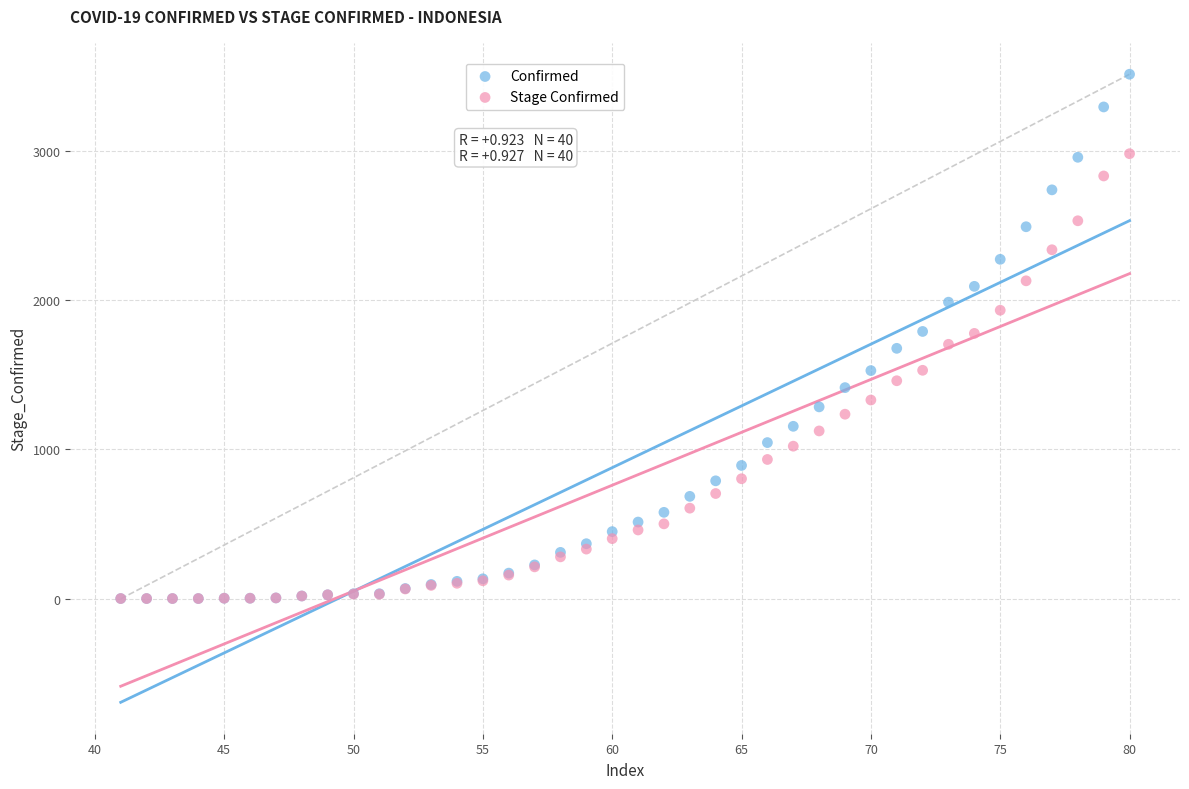

Which series contains the highest Y value?

Confirmed